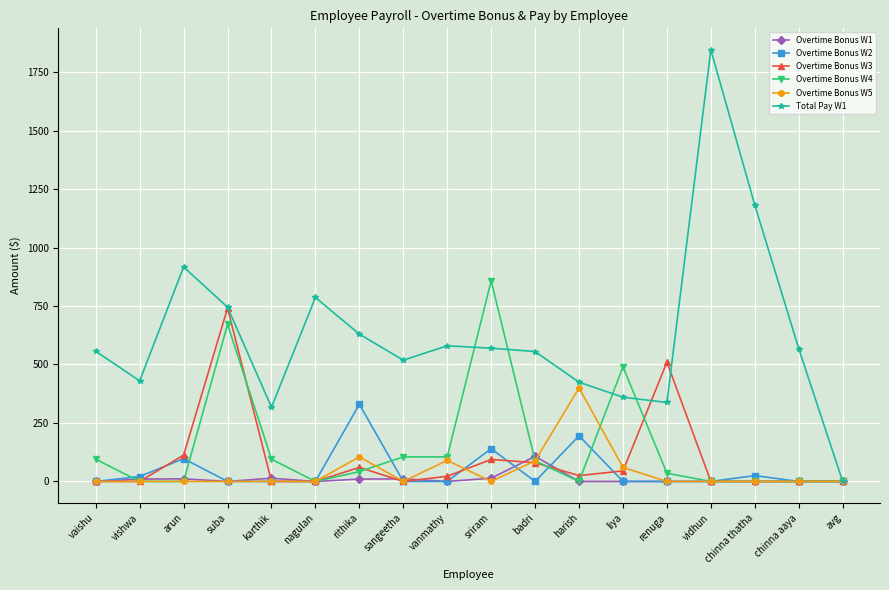

True or false: Overtime Bonus W3 has more than 0 points higher than both neighbors.

True